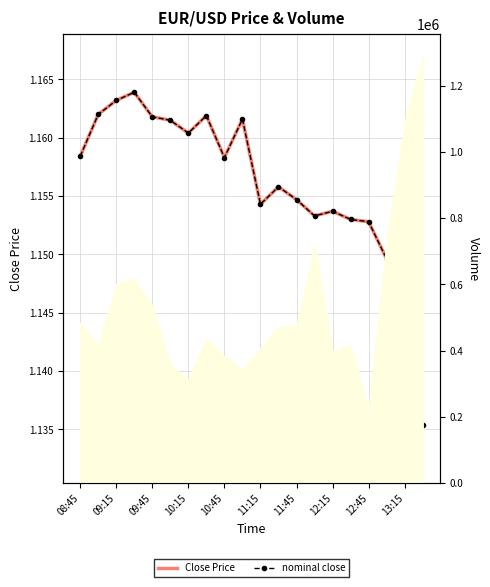

Rank the series by their maximum value, from highest to lowest.

Close Price, nominal close